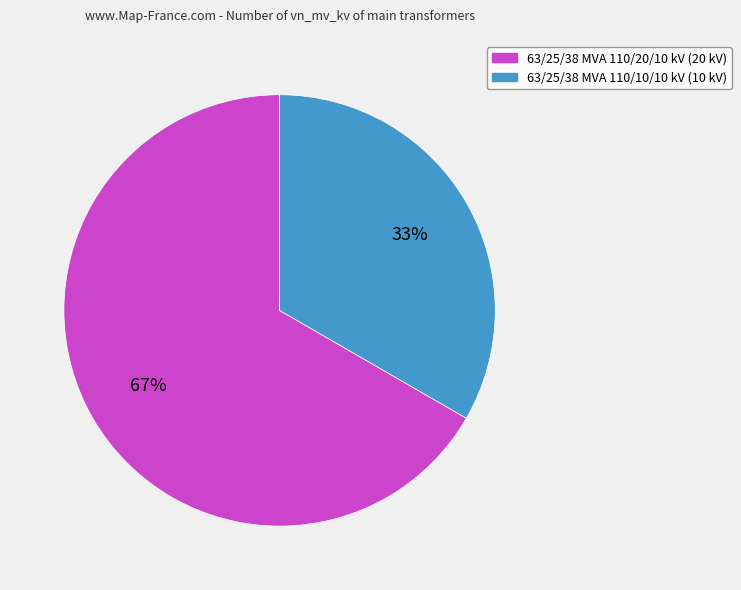

Which slice is the largest?

63/25/38 MVA 110/20/10 kV